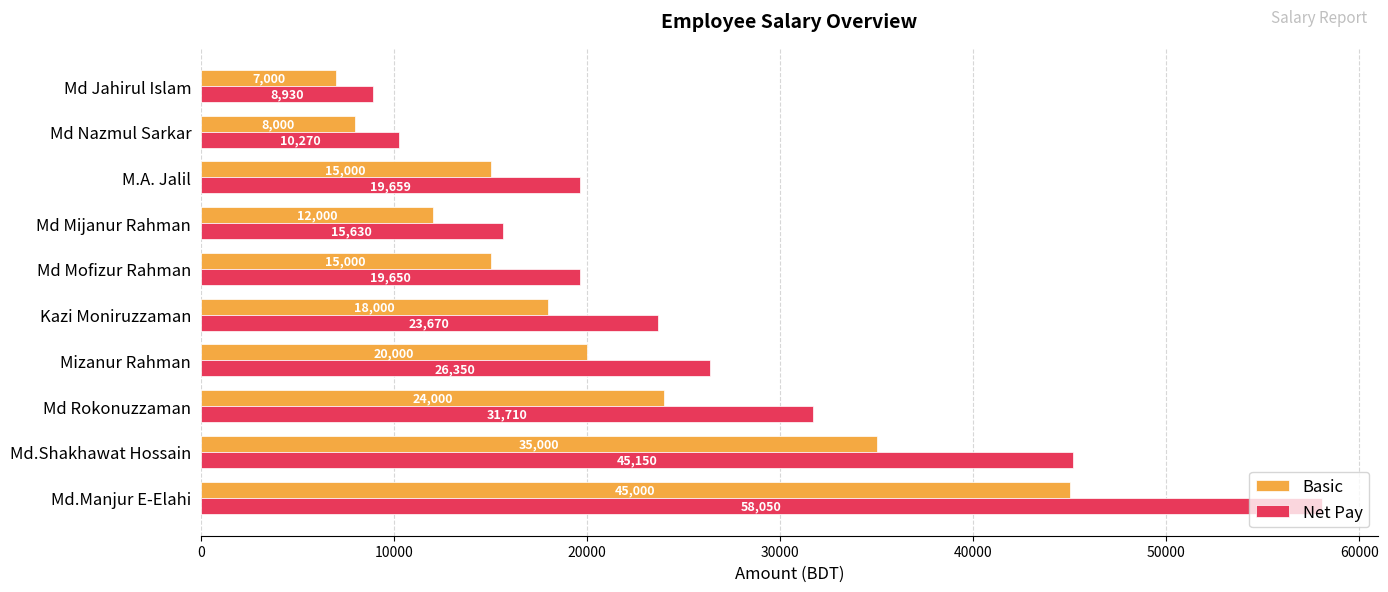

List the series in order of their overall mean, lowest first.

Basic, Net Pay